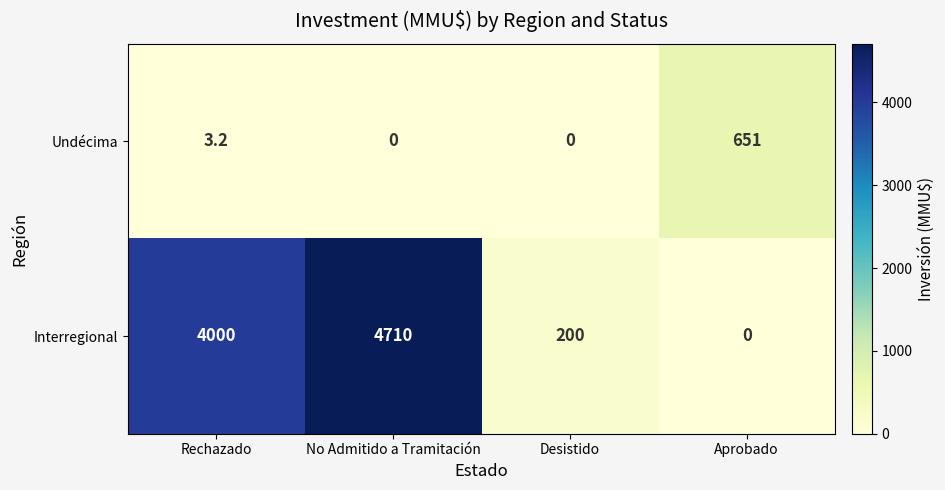

At which category is the sum across all series the highest?

No Admitido a Tramitación